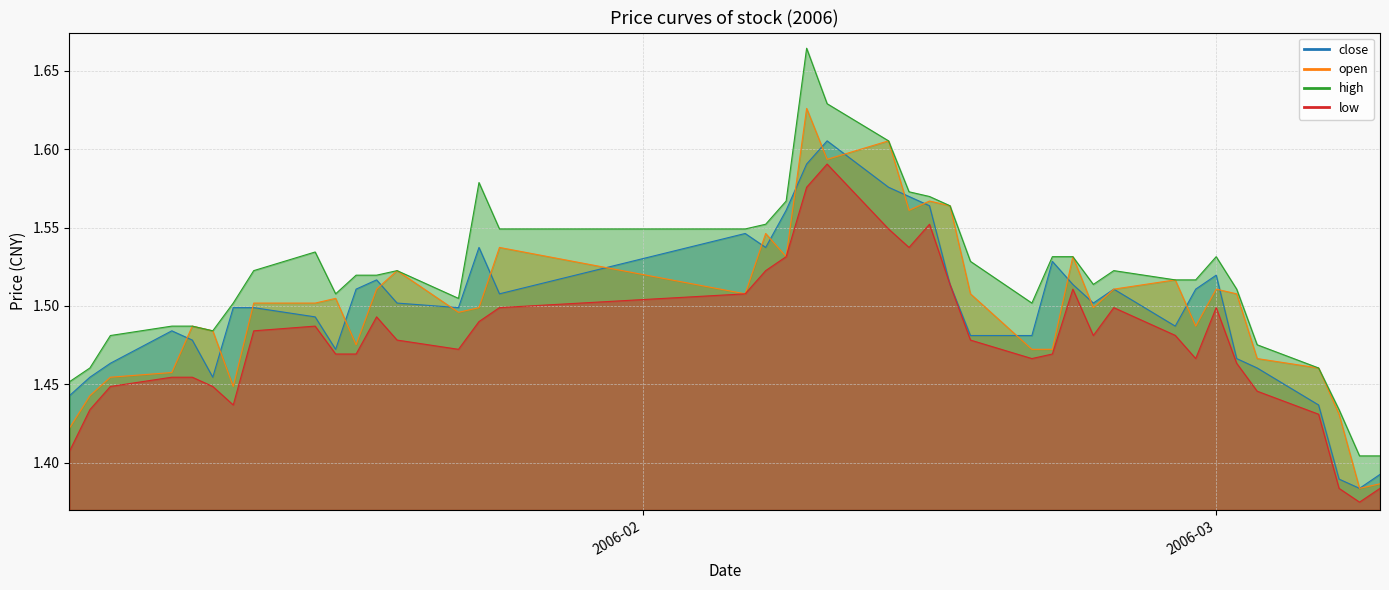

True or false: open and close intersect in this chart.

True